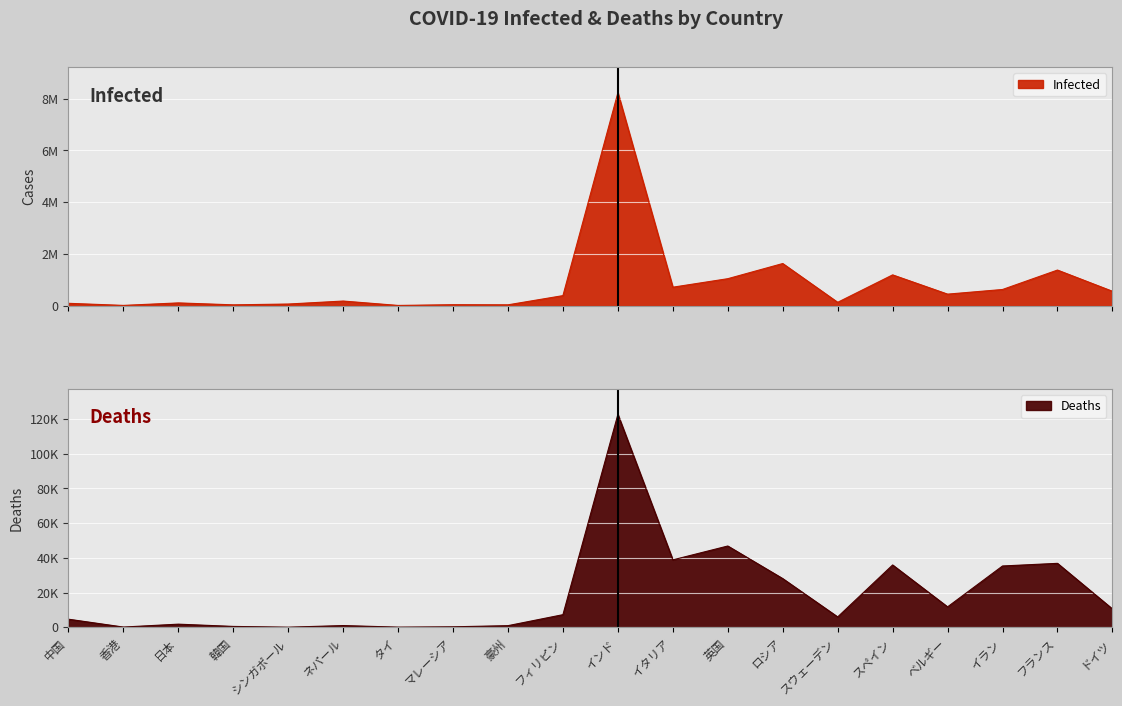

At which category does Deaths reach its first local peak?

日本